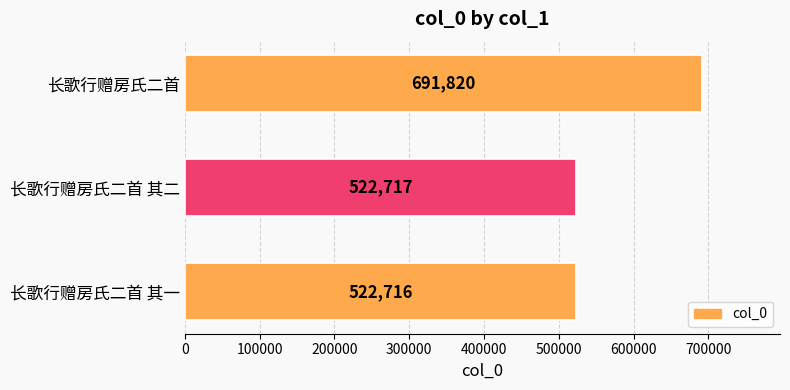

What is the difference between the second highest and minimum values?

1